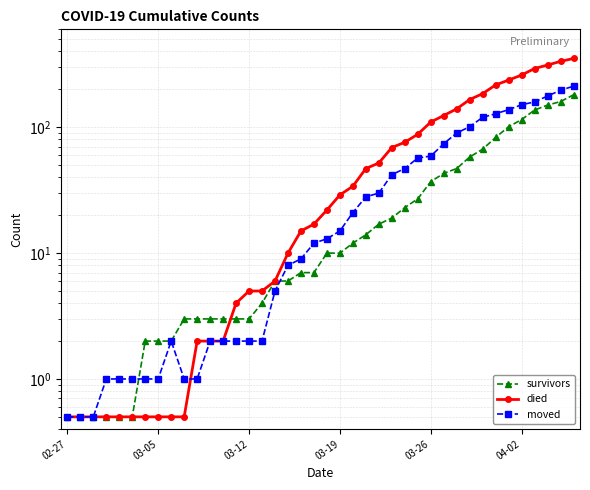

How many lines are shown in the chart?

3